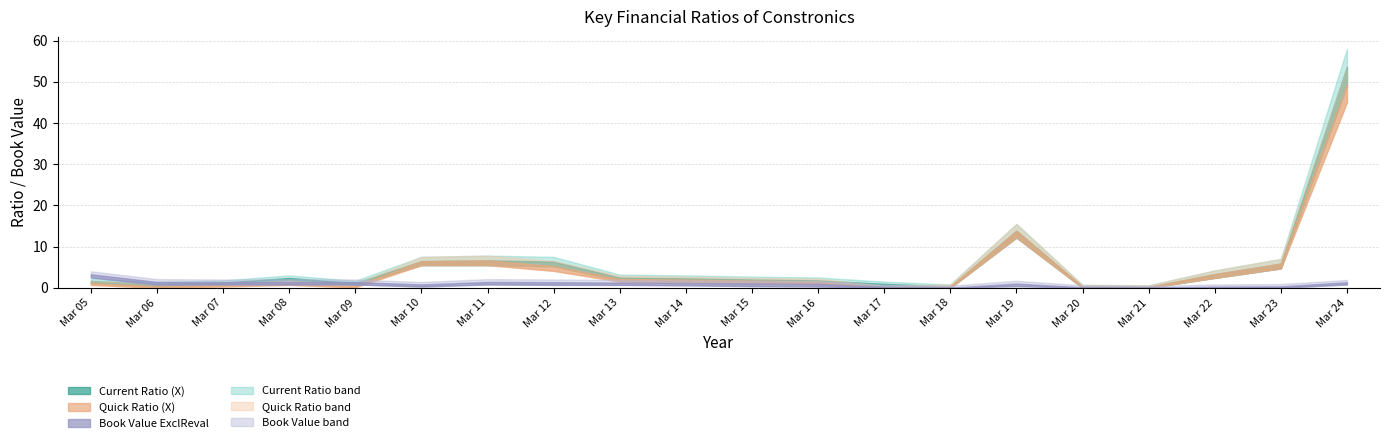

What is the average value of the Current Ratio (X) series?

5.7